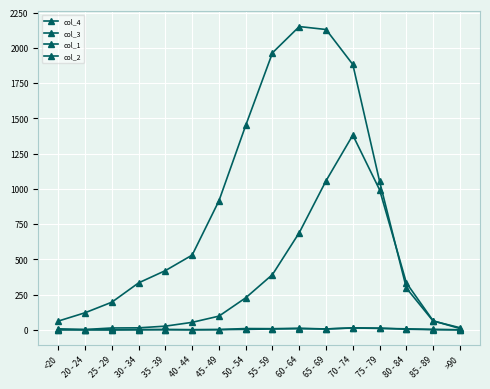

How many categories are shown in the chart?

16